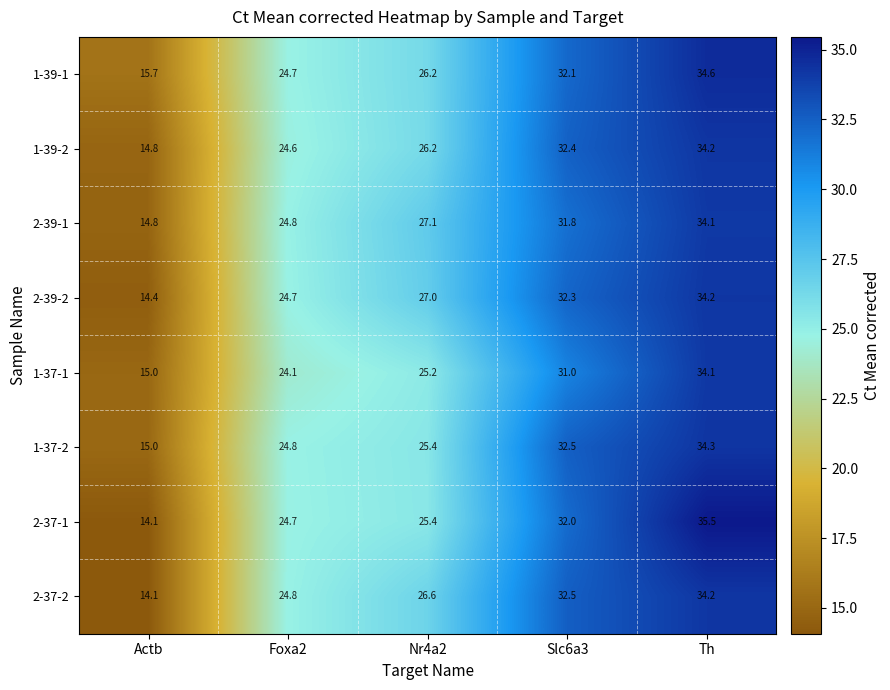

At which label does 1-39-1 first exceed 26?

Nr4a2